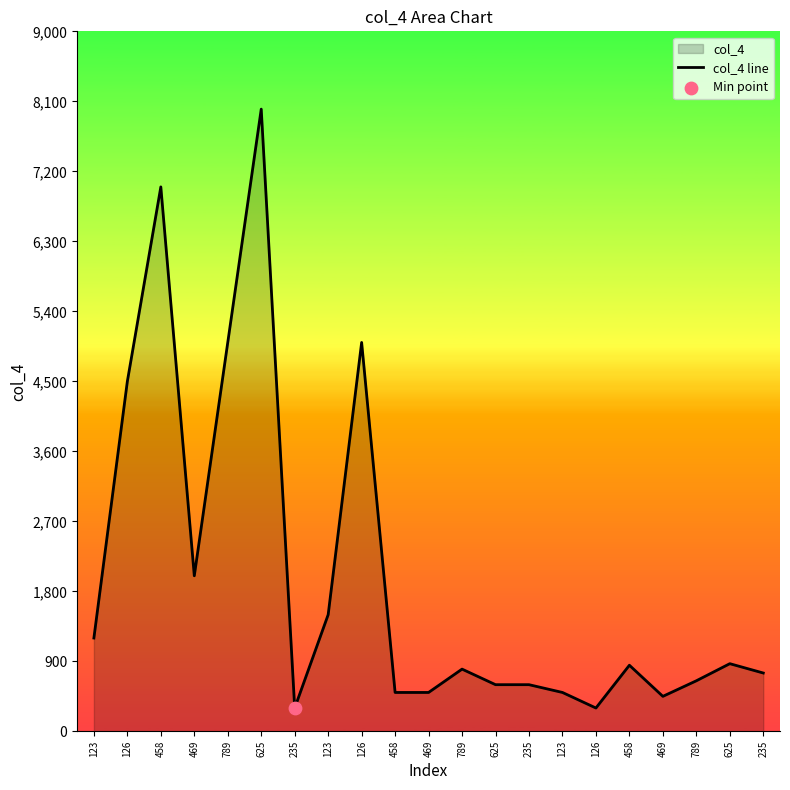

Which has a higher value, 625 or 458?

625